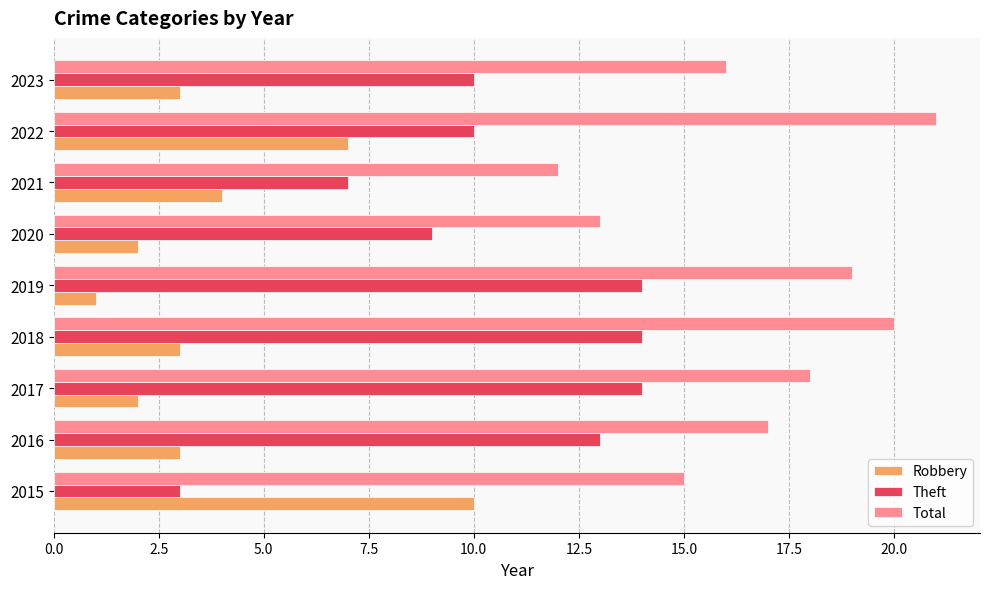

At which label is Robbery closest to 5?

2021